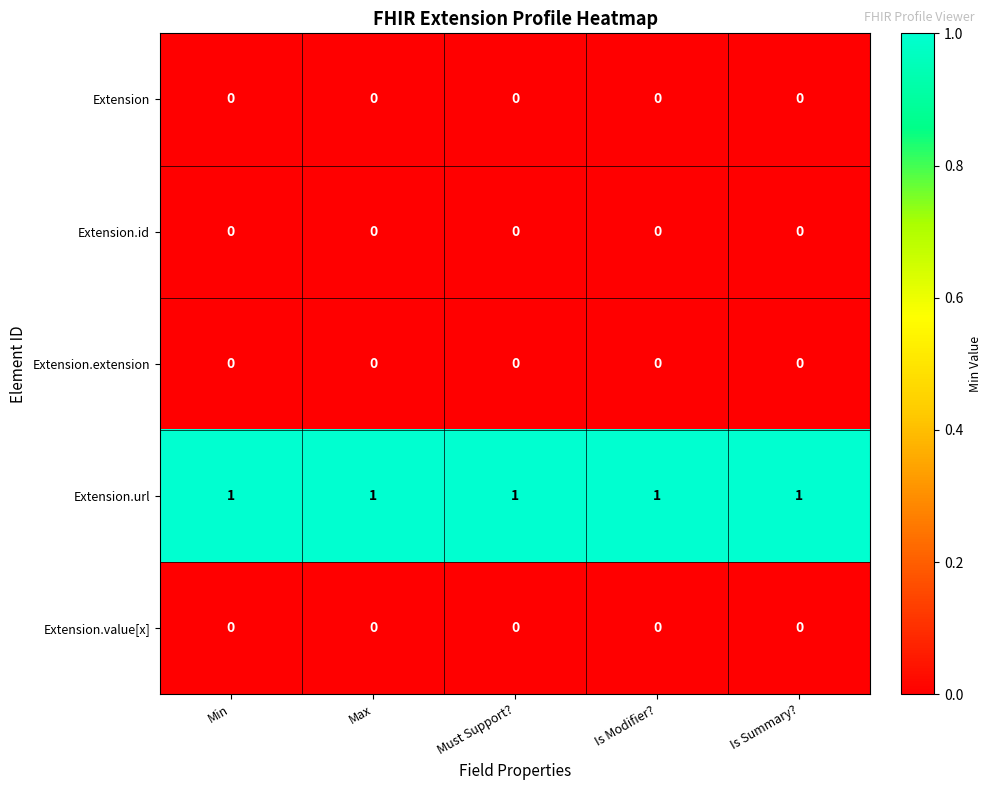

Is it true that Extension.url equals 2 at Min?

False